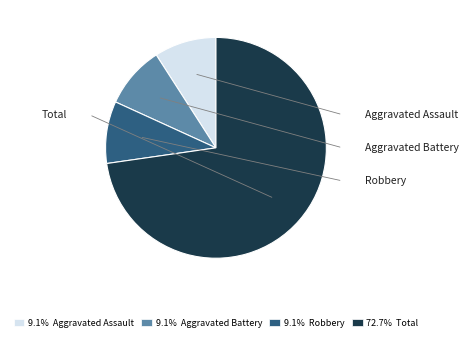

What percentage is NOT represented by Aggravated Assault?

90.9%